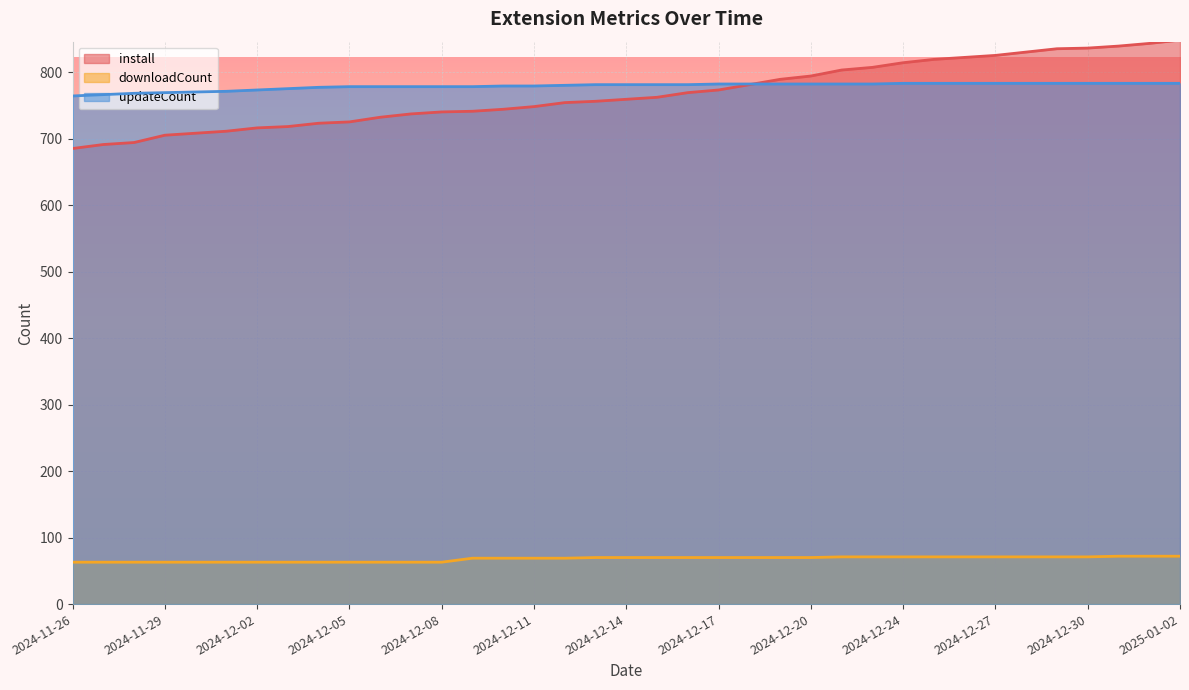

True or false: install has a value of 1243 at 2024-12-19.

False